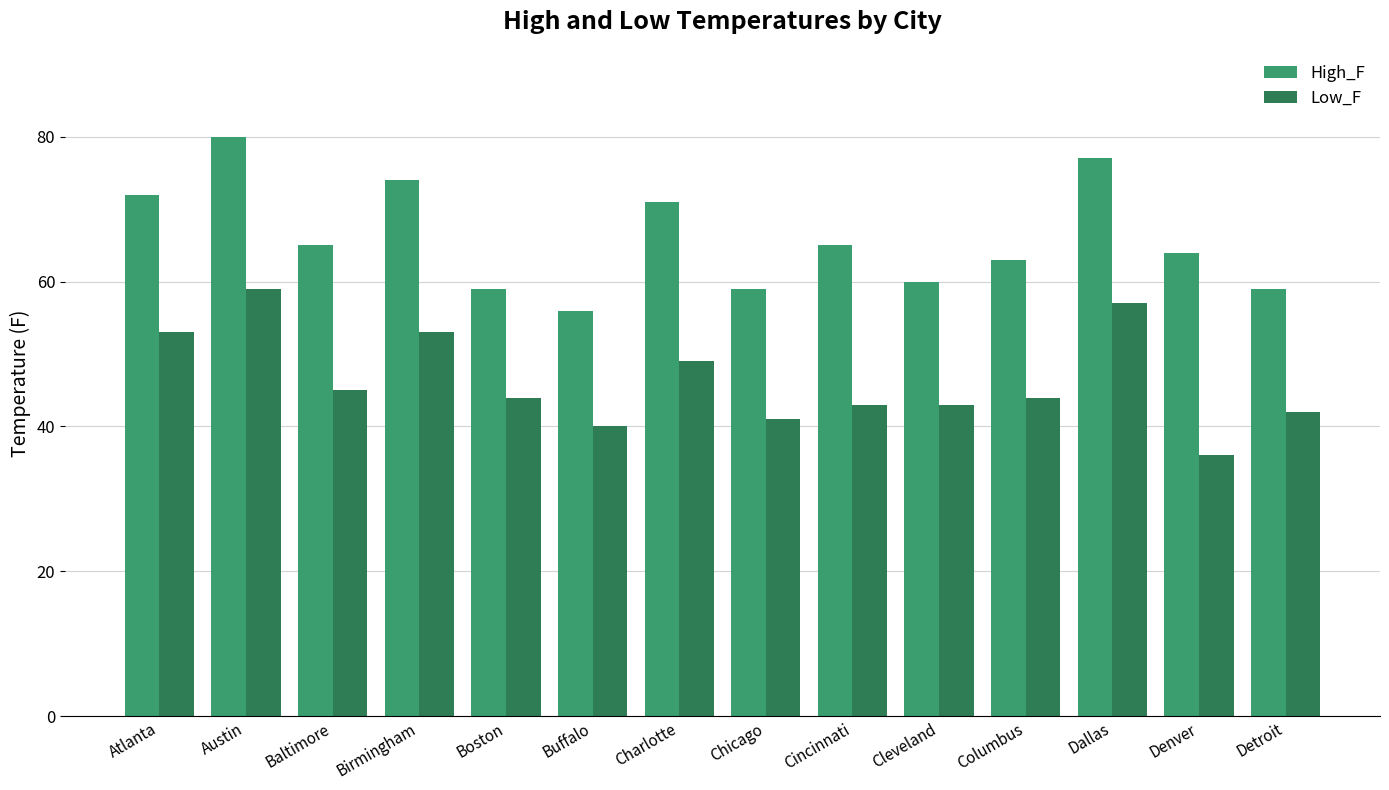

At which category is the sum across all series the highest?

Austin